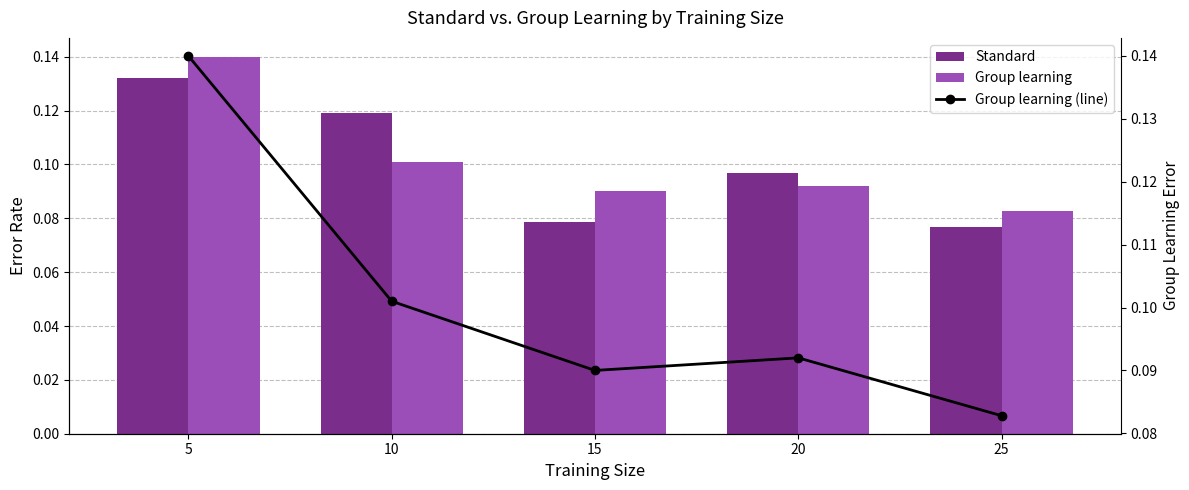

Reading left to right, list all the values displayed in this chart.

Standard: 0.1	0.1	0.1	0.1	0.1
Group learning: 0.1	0.1	0.1	0.1	0.1
Group learning (line): 0.1	0.1	0.1	0.1	0.1